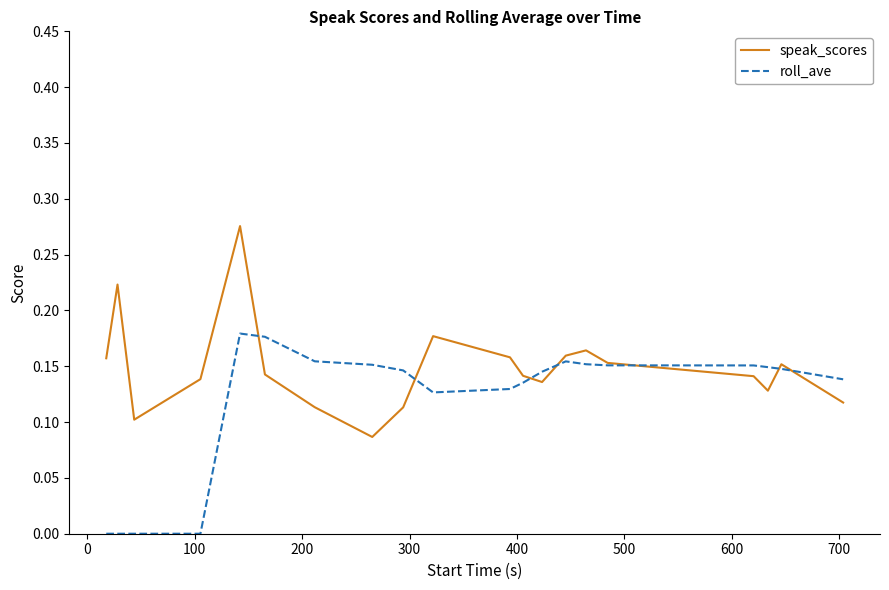

Which series has the largest total across all categories?

speak_scores